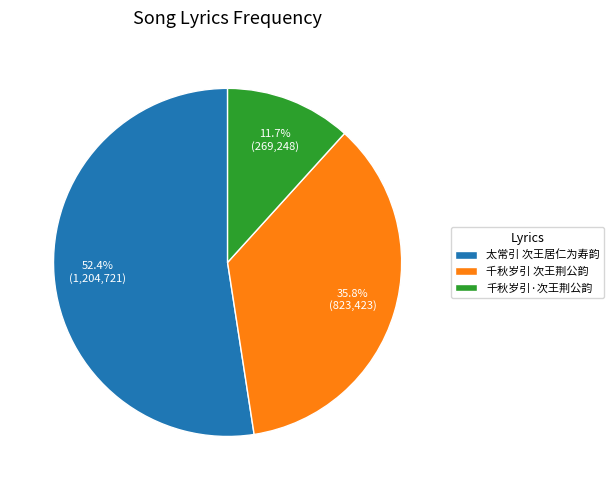

Does 千秋岁引·次王荆公韵 account for over 50% of the chart?

No